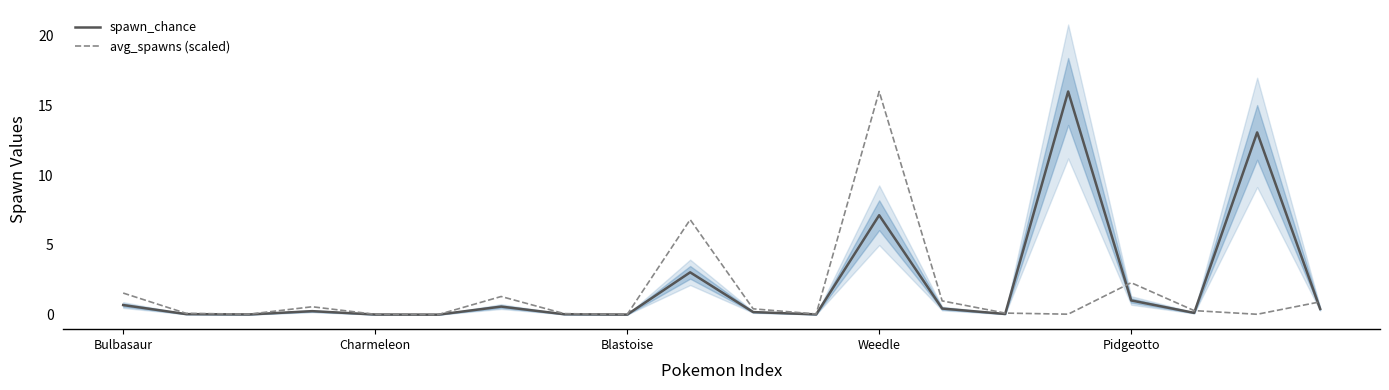

What is the highest value of the spawn_chance series?

16.0